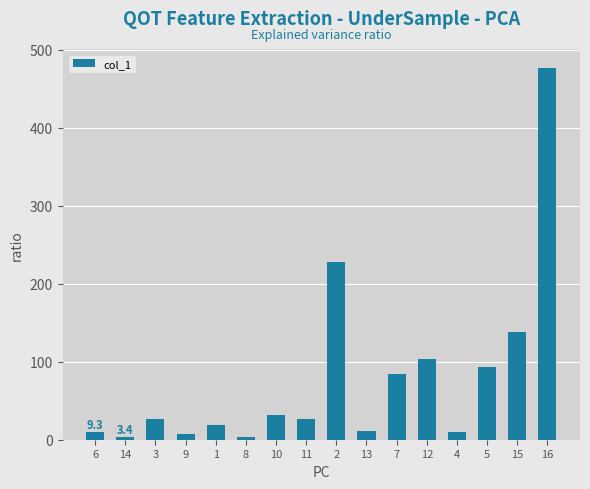

The chart shows a value of 103.9 at 12. True or false?

True